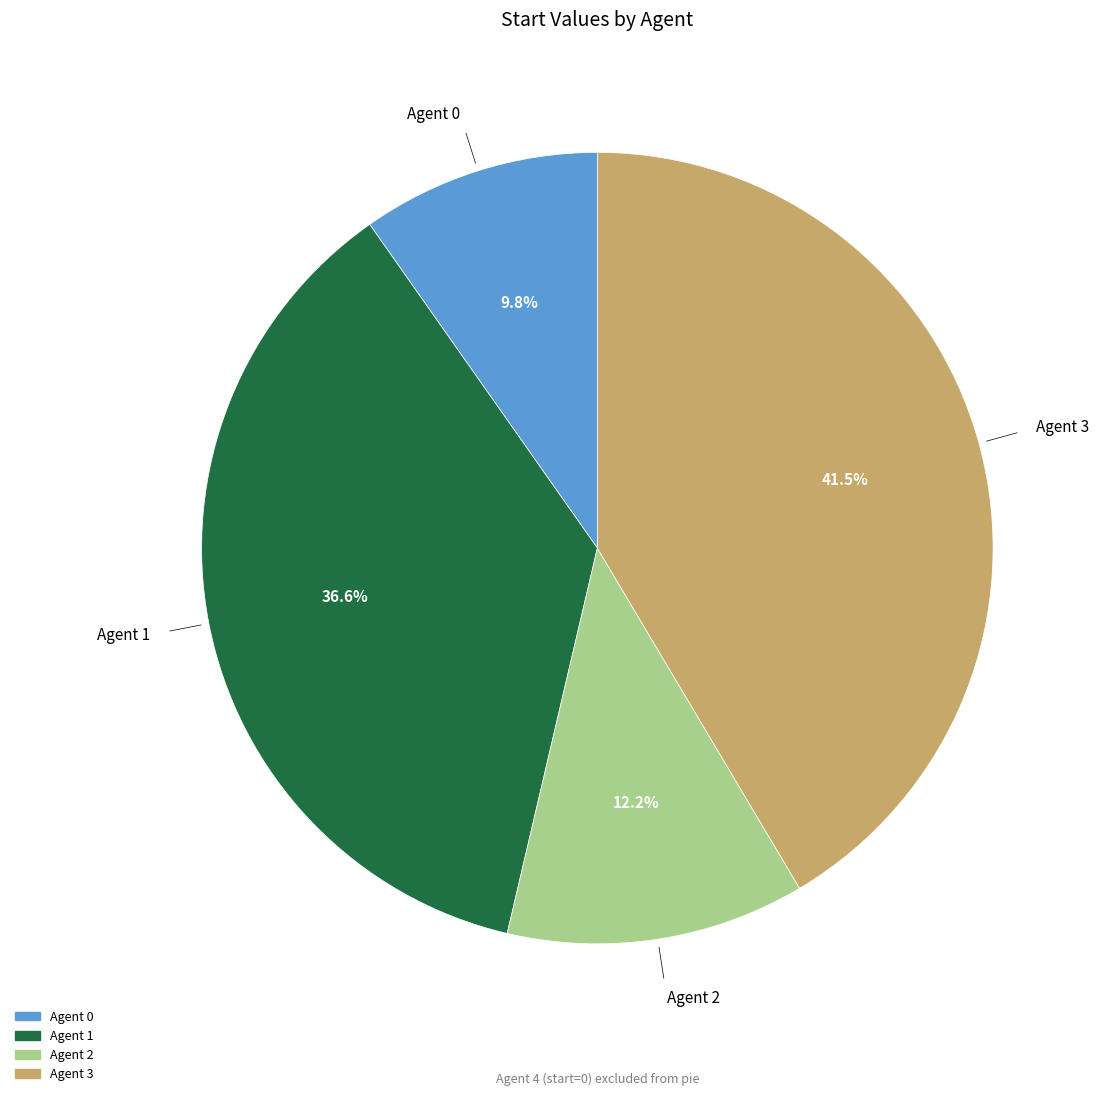

Is there a majority slice in this chart?

No